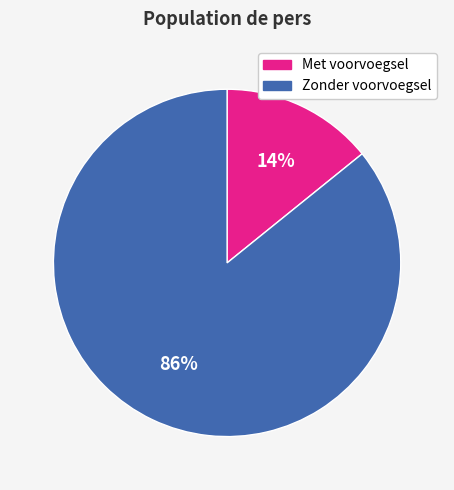

To the nearest percent, what is the average slice percentage?

50%